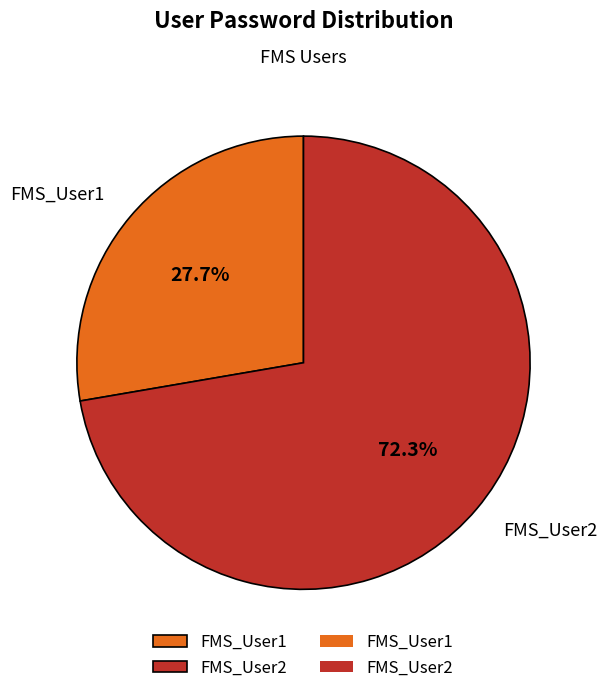

Rank the categories by value from highest to lowest.

FMS_User2, FMS_User1